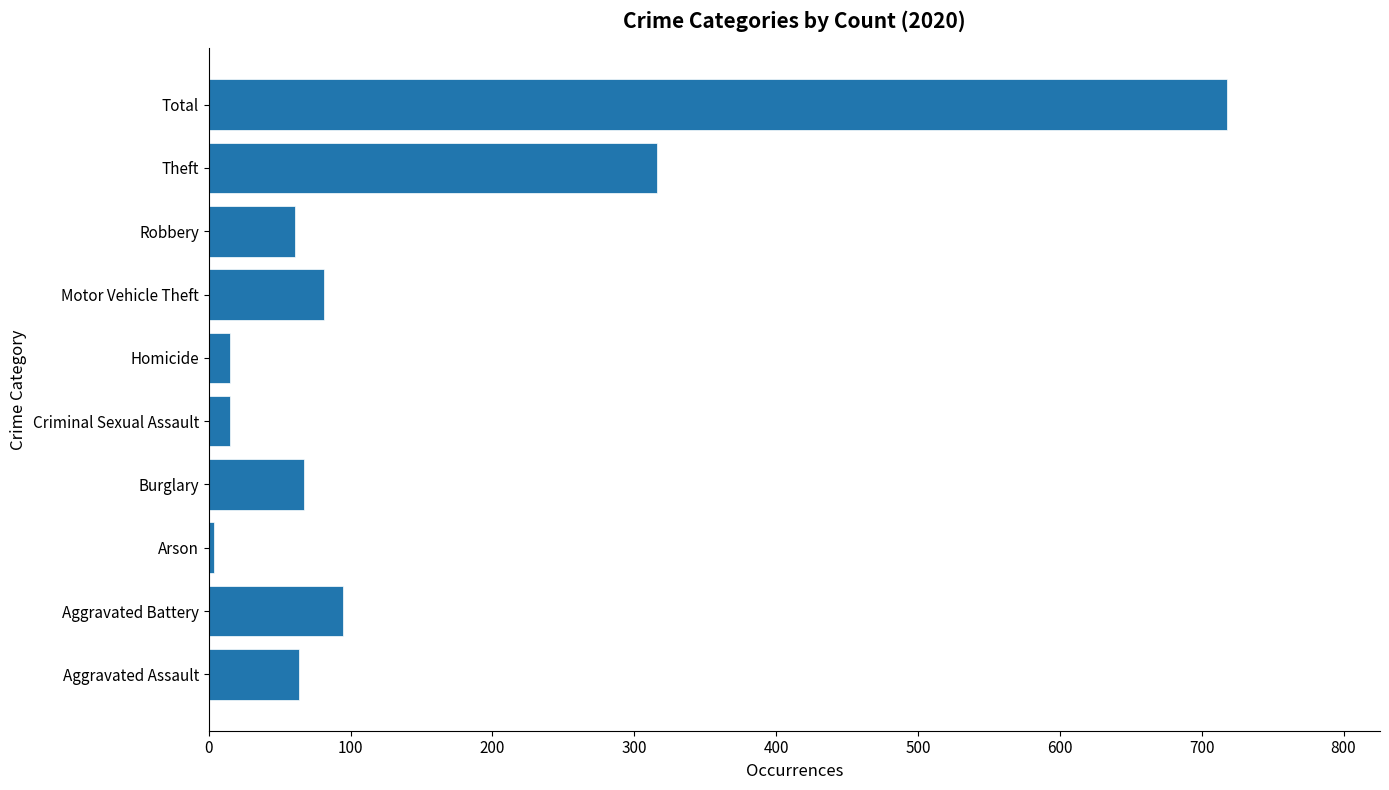

What is the greatest value displayed?

718